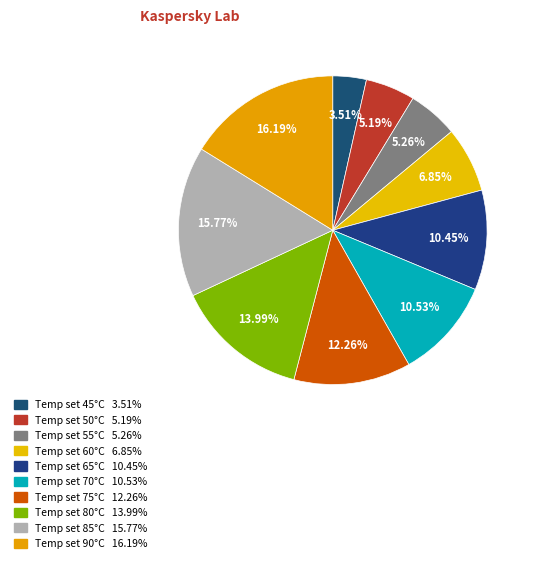

How many slices are in this pie chart?

10